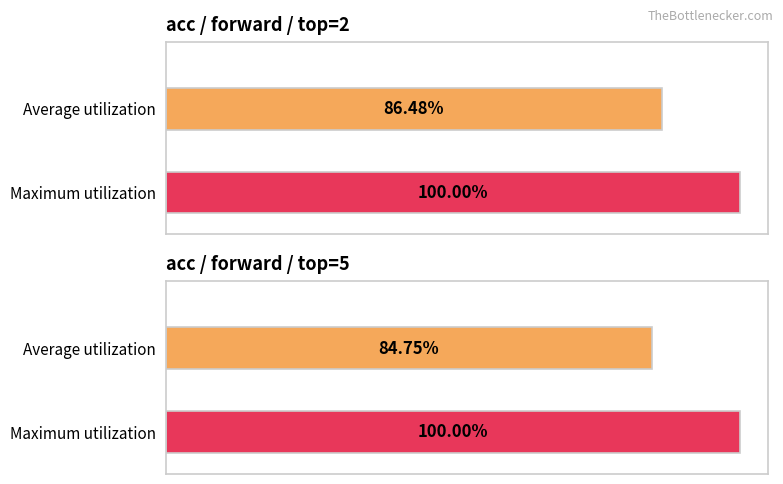

Which series changed the most between forward and backward?

Average utilization